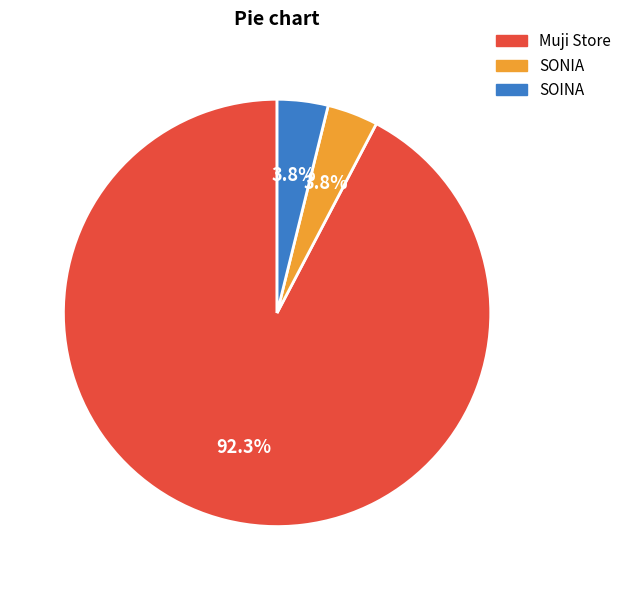

Is it true that SONIA is 4% of the pie?

True